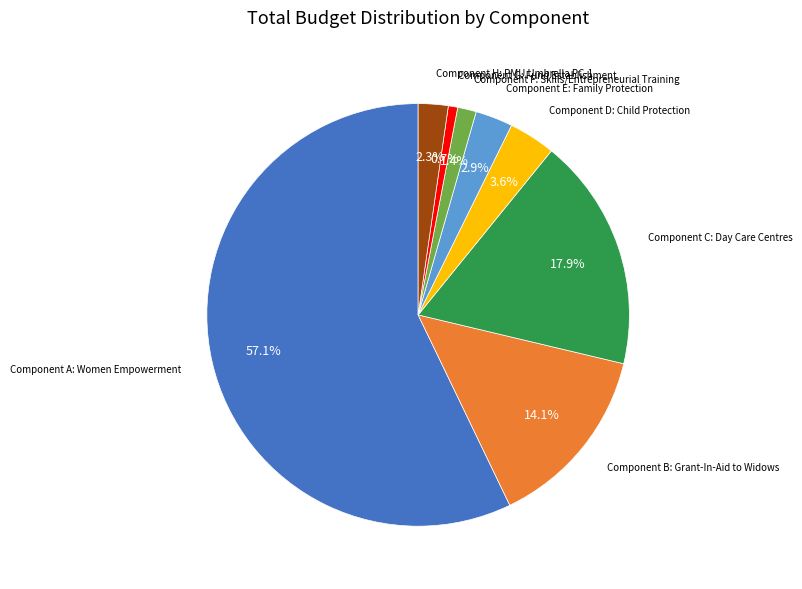

Does any single category account for the majority?

Yes